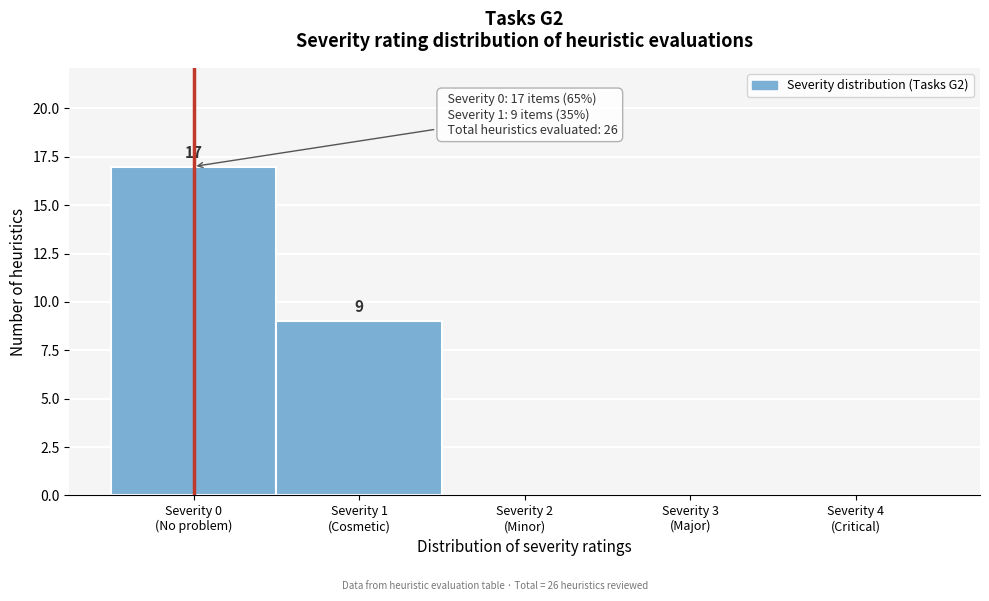

What is the sum of all values?

26